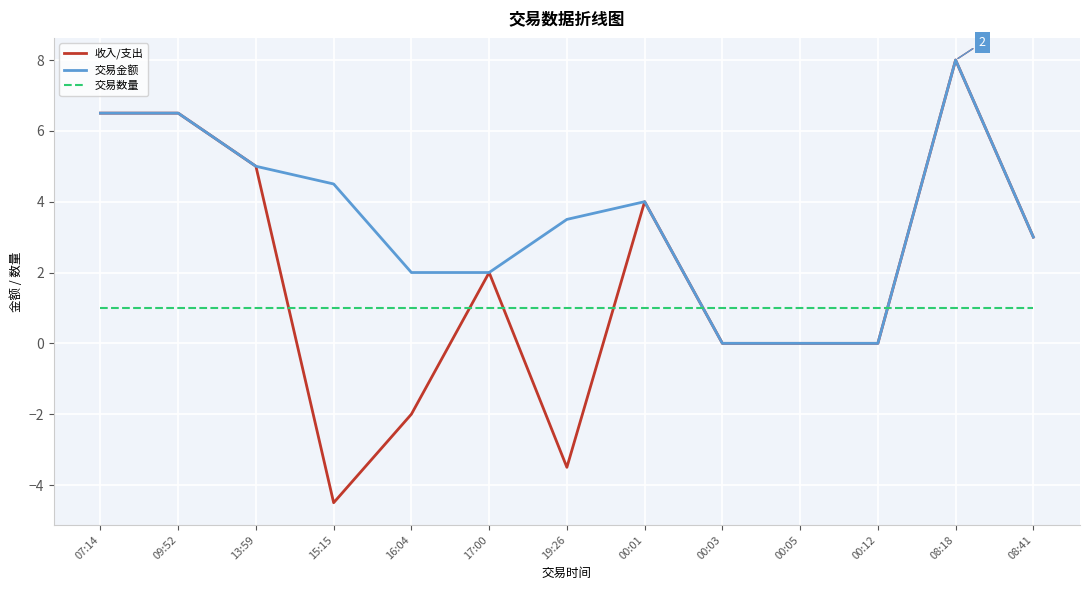

After their last crossing, which series has the higher values: 交易数量 or 收入/支出?

收入/支出